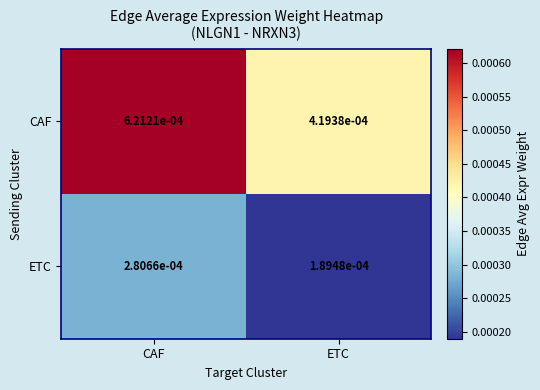

Which series has the largest range (max minus min)?

CAF